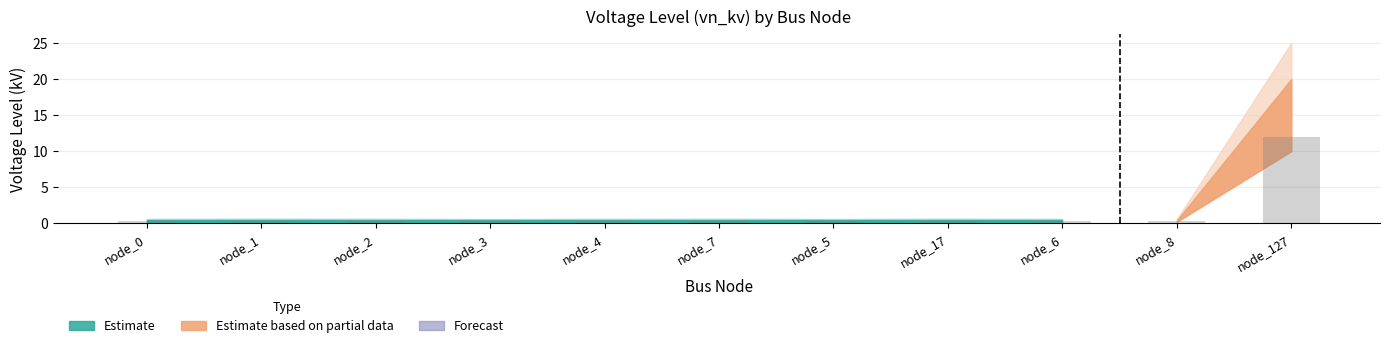

What is the maximum value shown in the chart?

12.0